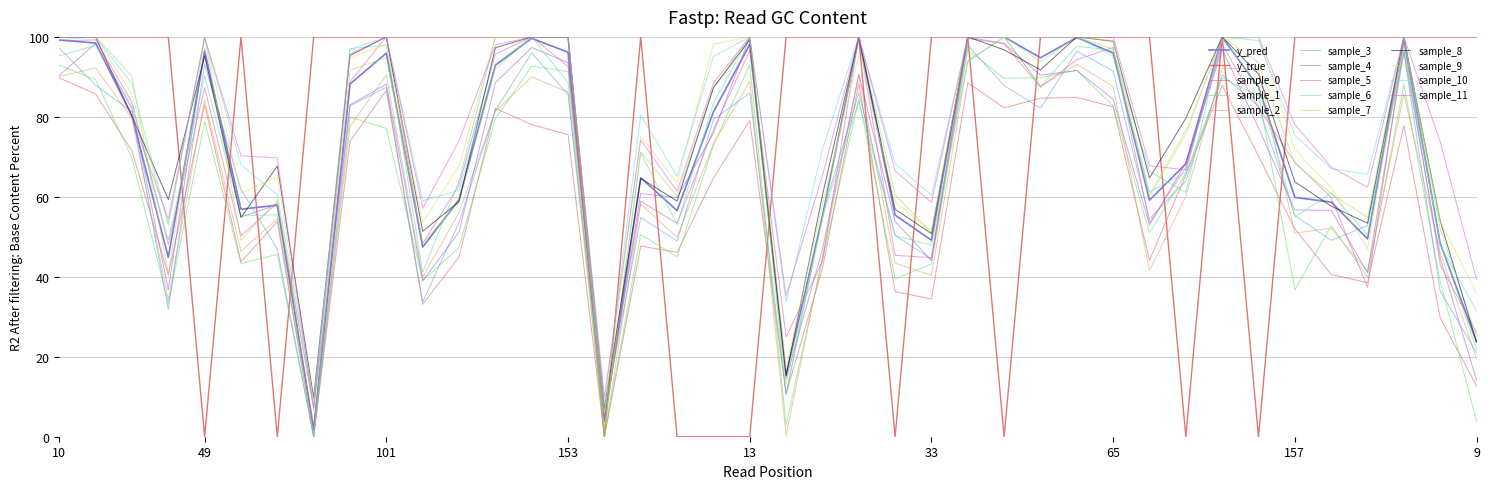

At which label does y_pred reach its peak?

48